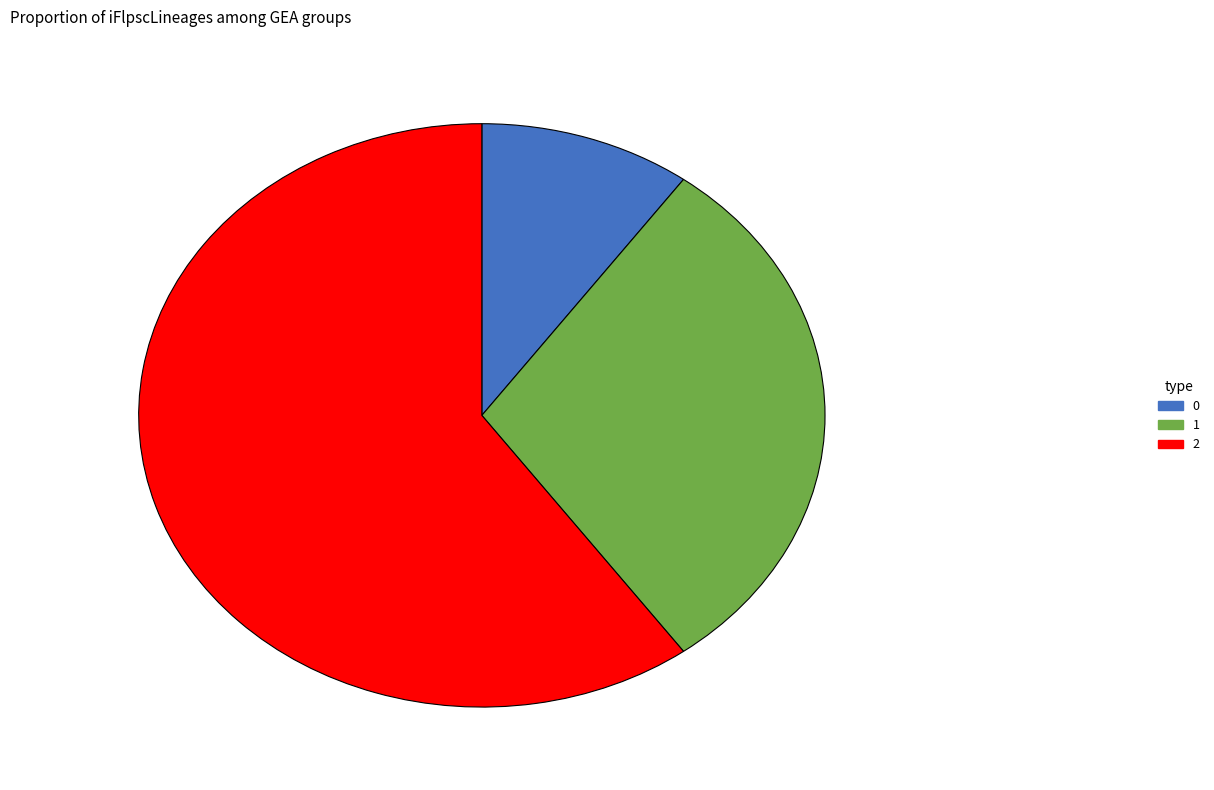

Combined, do 2 and 1 account for over 50%?

Yes